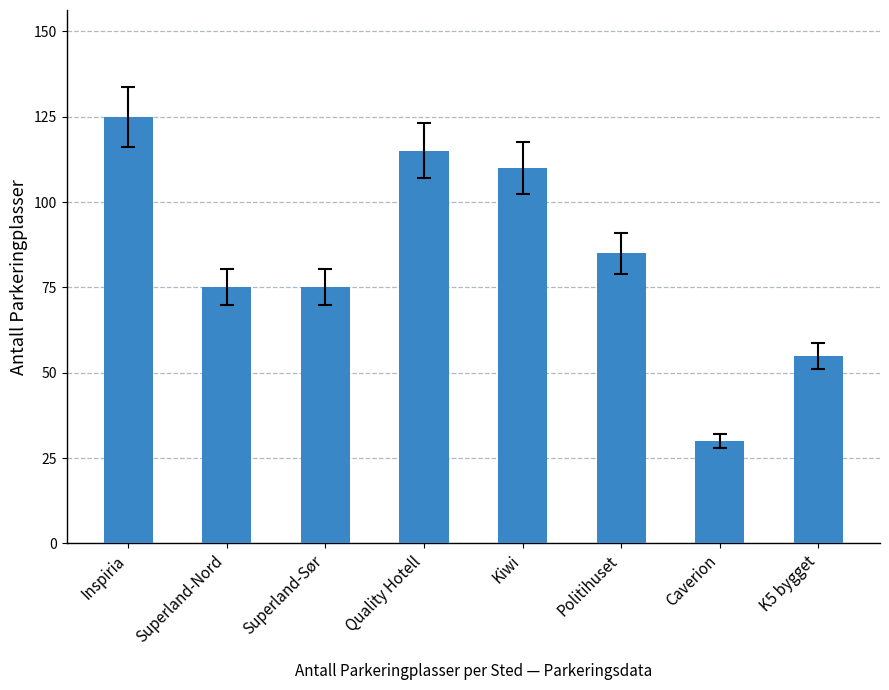

Read the value at Quality Hotell.

115